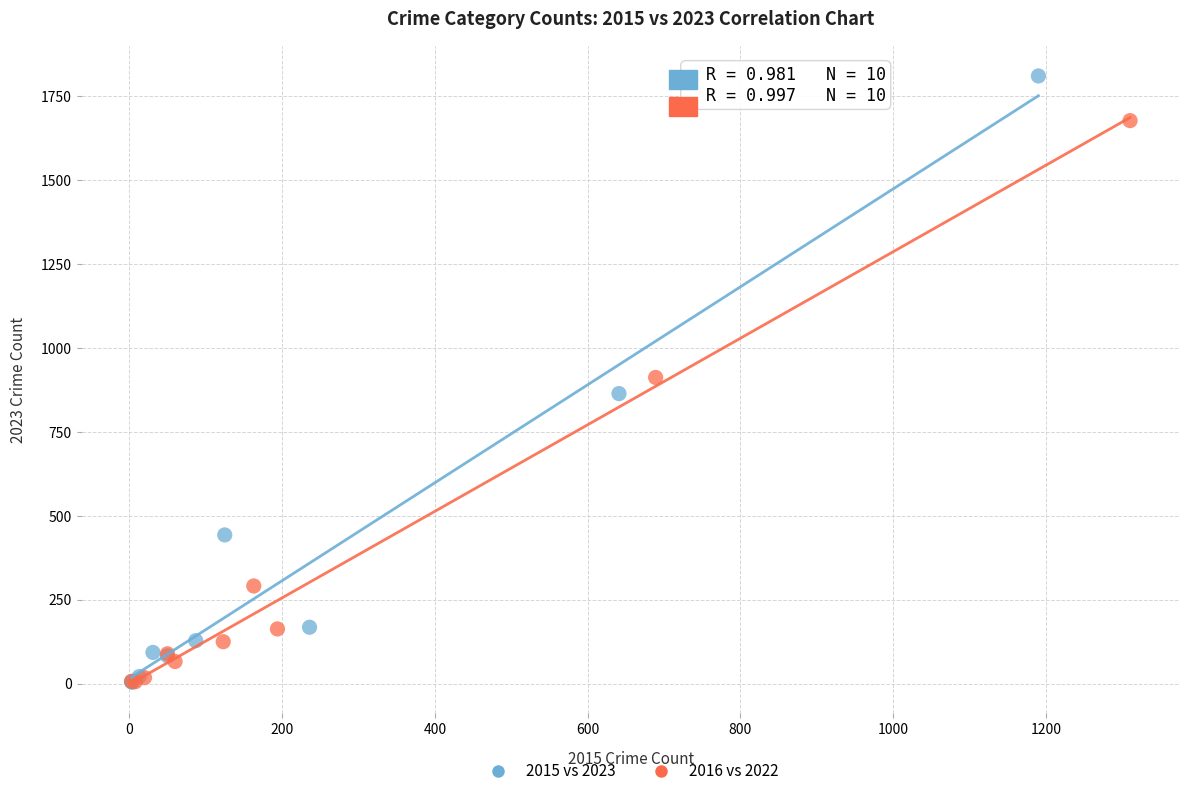

Which series has the widest spread of Y values?

2015 vs 2023